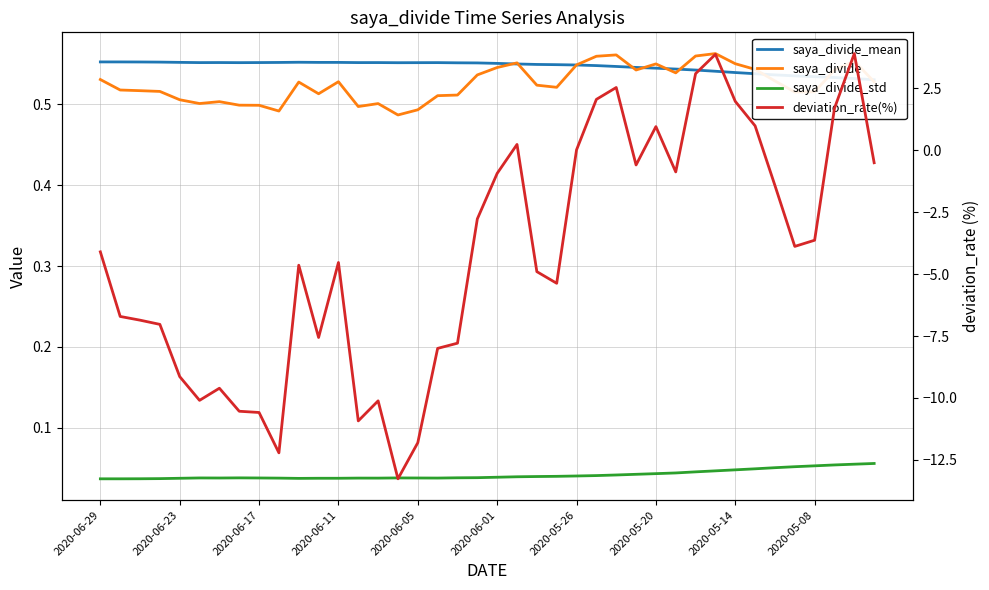

Where do saya_divide_mean and deviation_rate(%) first cross each other?

24 and 25